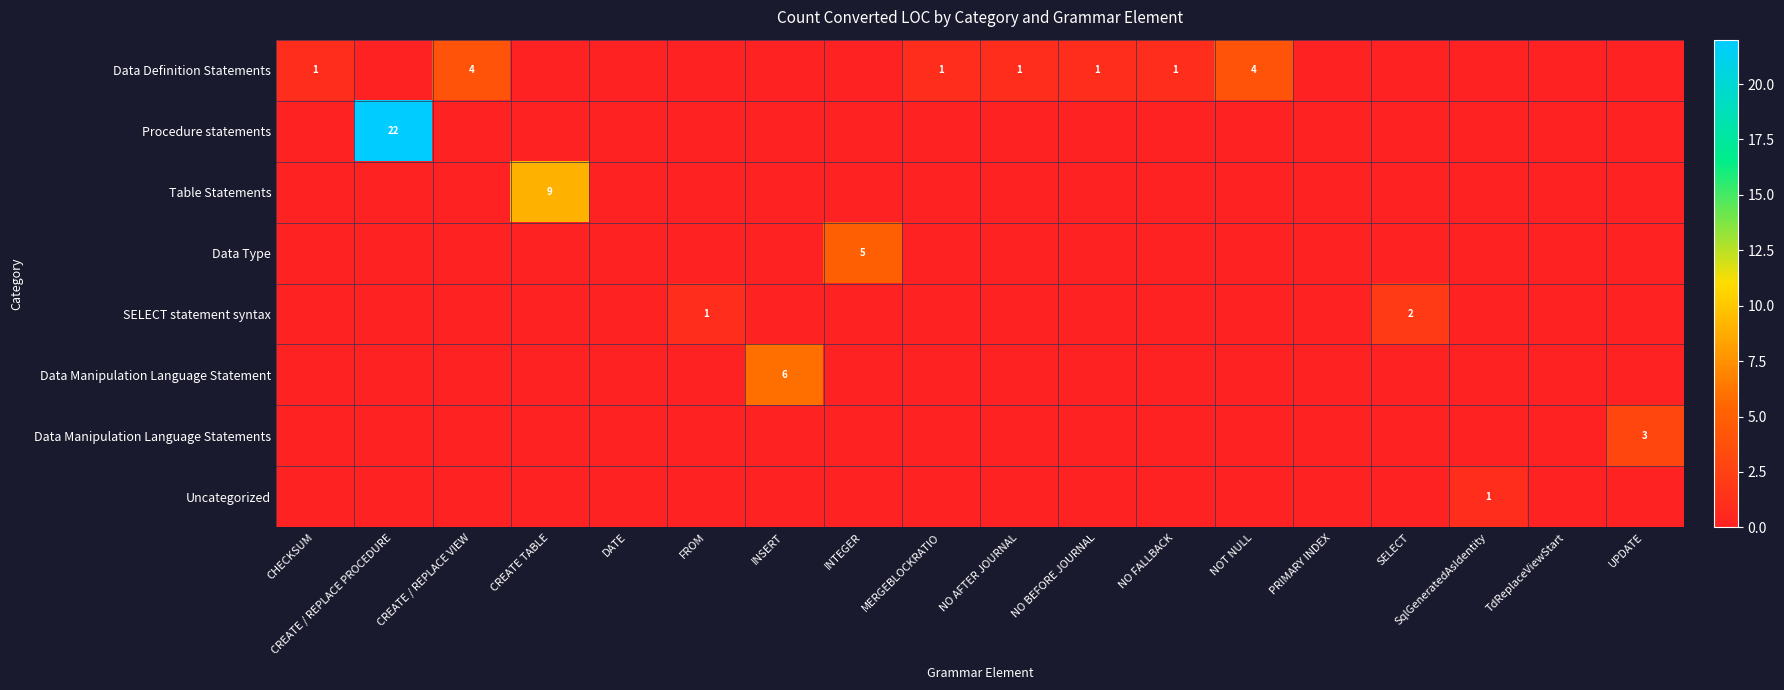

The value of Data Definition Statements at NO AFTER JOURNAL is 2. True or false?

False